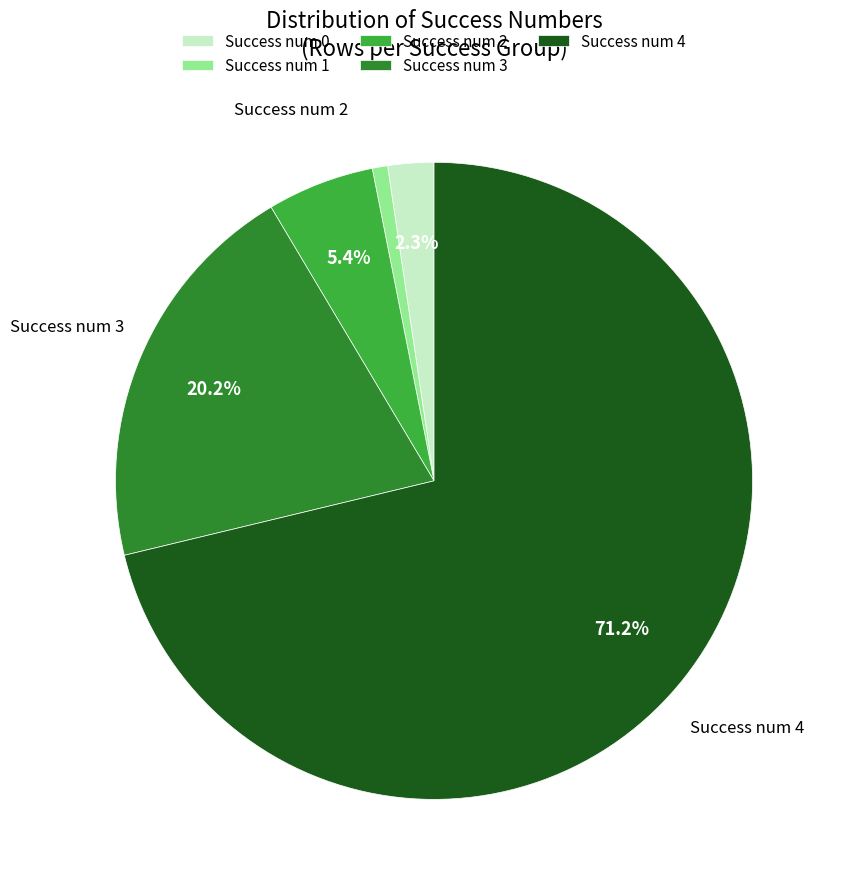

Which has a higher value, Success num 2 or Success num 4?

Success num 4